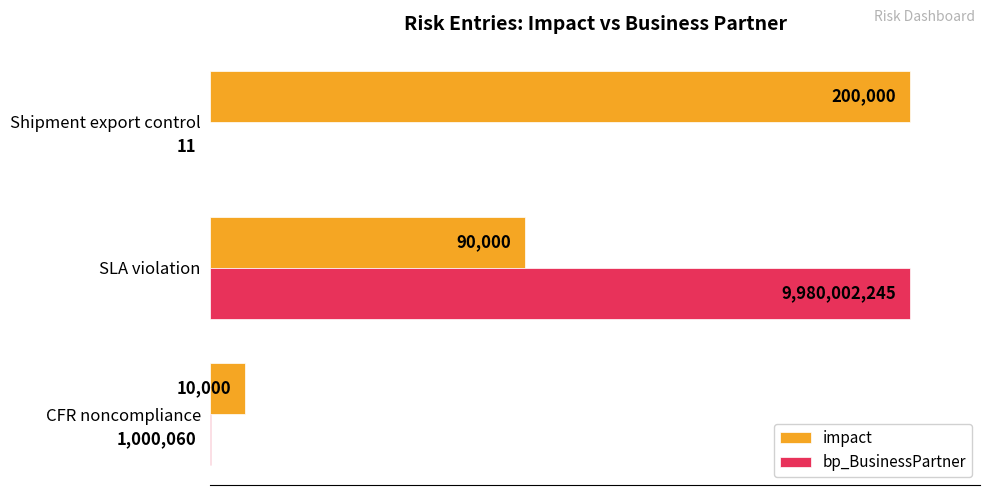

What are all the series names shown in the legend?

impact, bp_BusinessPartner